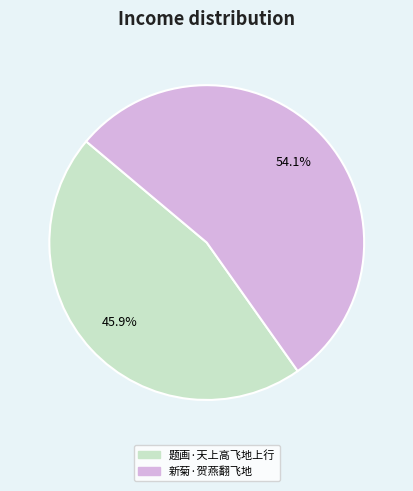

Is it true that 题画·天上高飞地上行 is 46% of the pie?

True